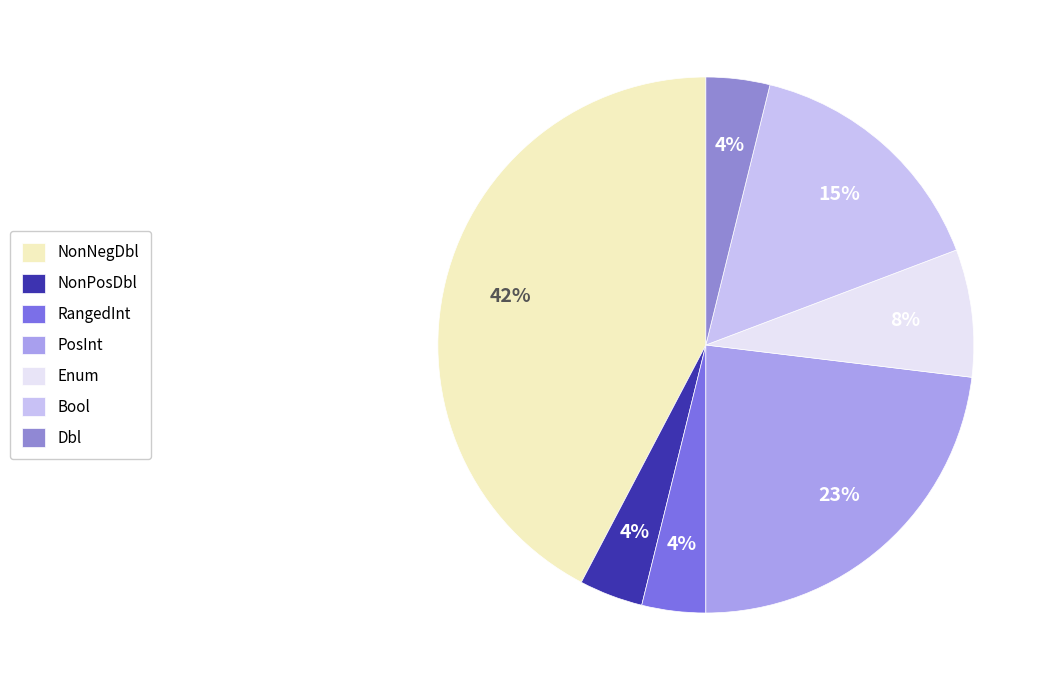

To the nearest percent, what is the combined percentage of PosInt and NonPosDbl?

27%